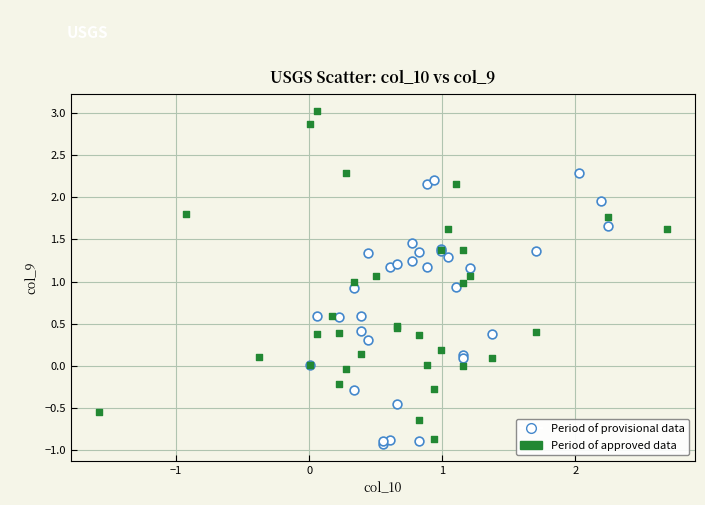

Which series reaches the maximum Y coordinate?

Period of approved data